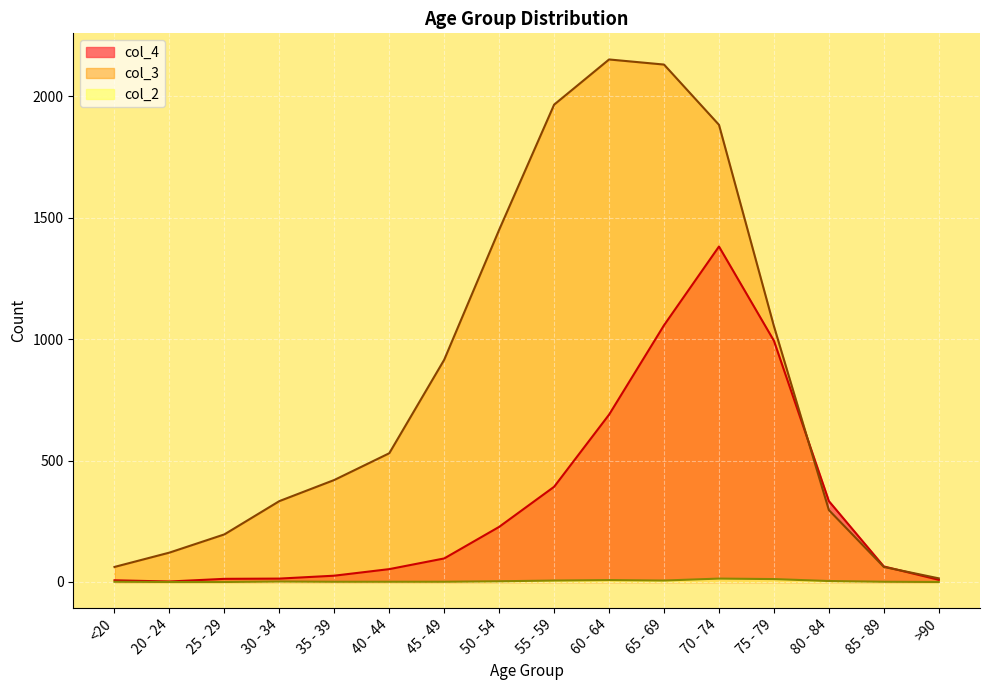

How many data points in col_4 are above 97?

7